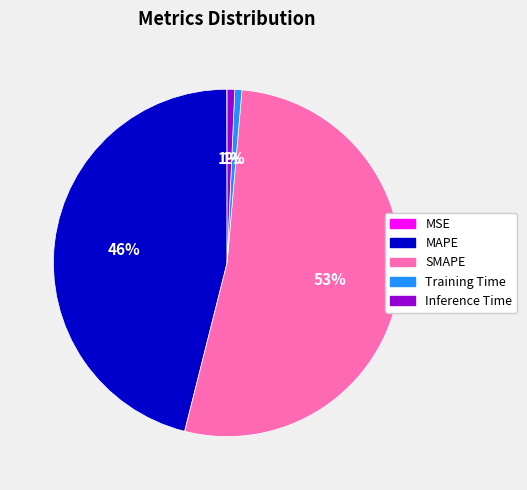

Combined, do Inference Time and MAPE account for over 50%?

No